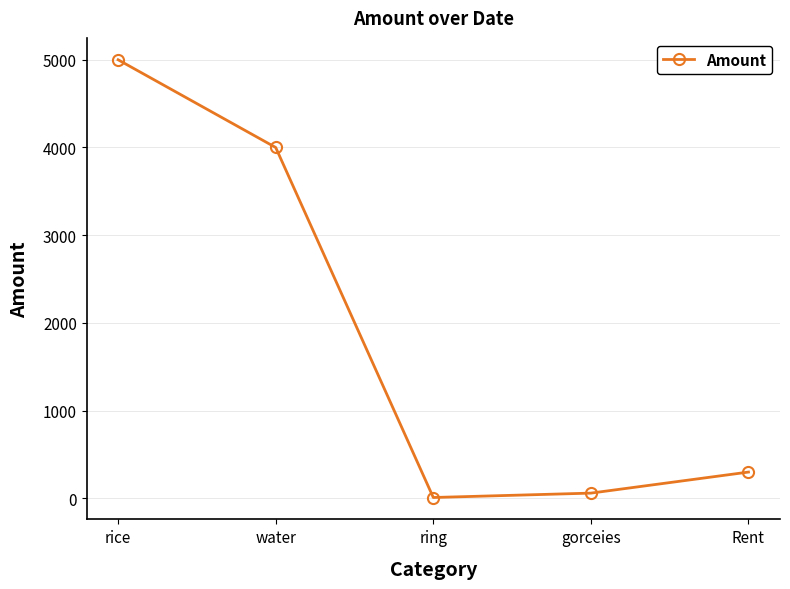

What value does the data have at gorceies, to the nearest 50?

50